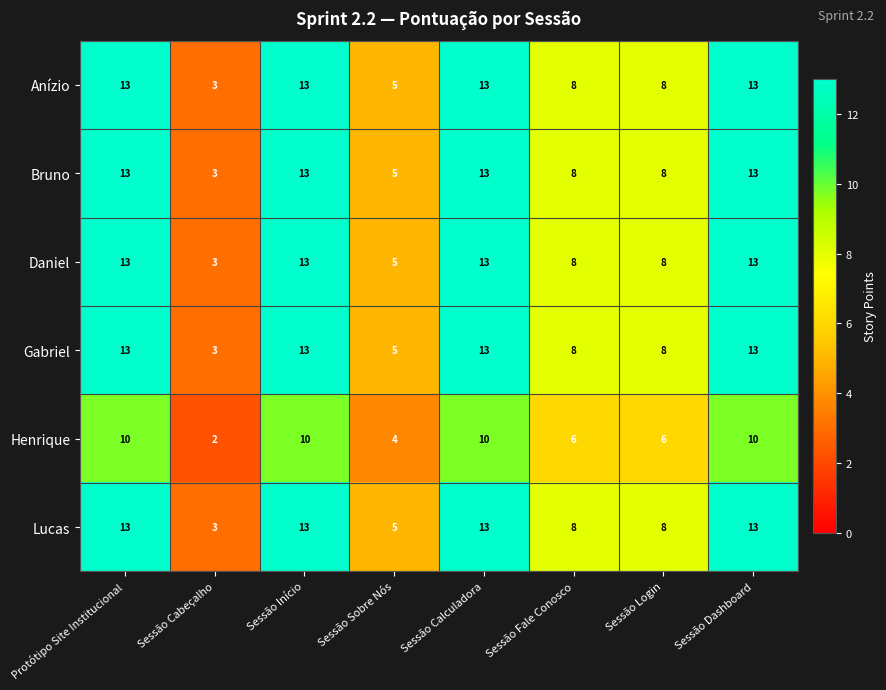

What is the sum of the Lucas values at Sessão Dashboard and Sessão Fale Conosco?

21